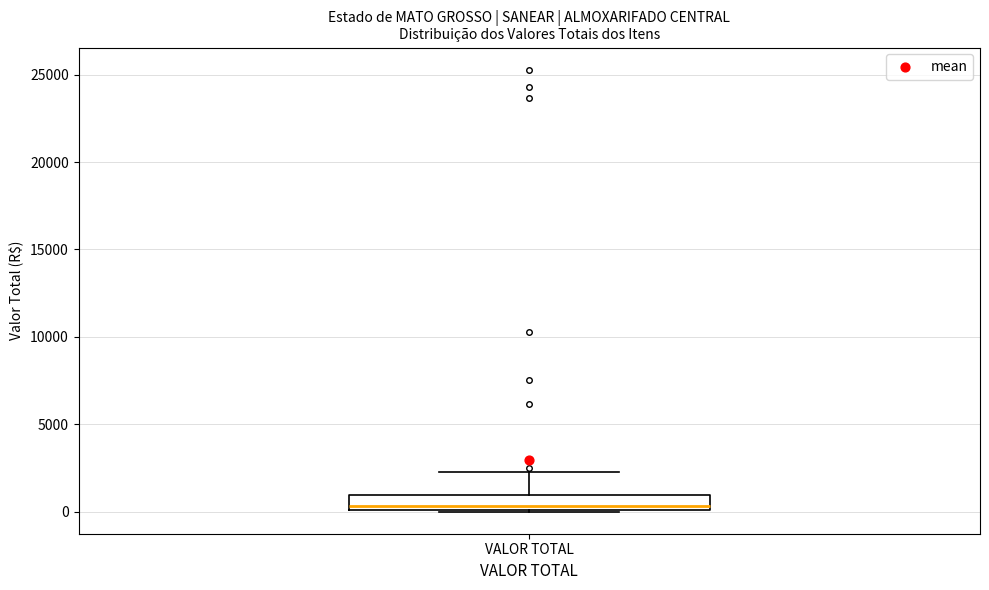

Where does the median line of the box for VALOR TOTAL sit on the y-axis? The values are not printed on the chart, so give them approximately, as read against the axis.

500